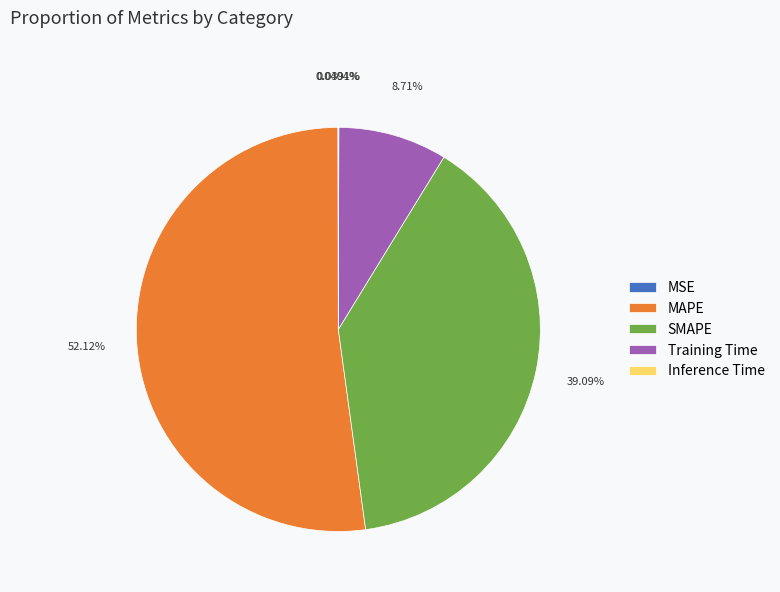

Which slice represents more than half of the pie?

MAPE